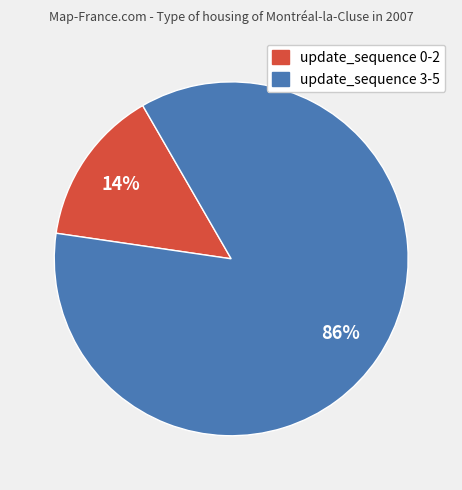

Is there a majority slice in this chart?

Yes